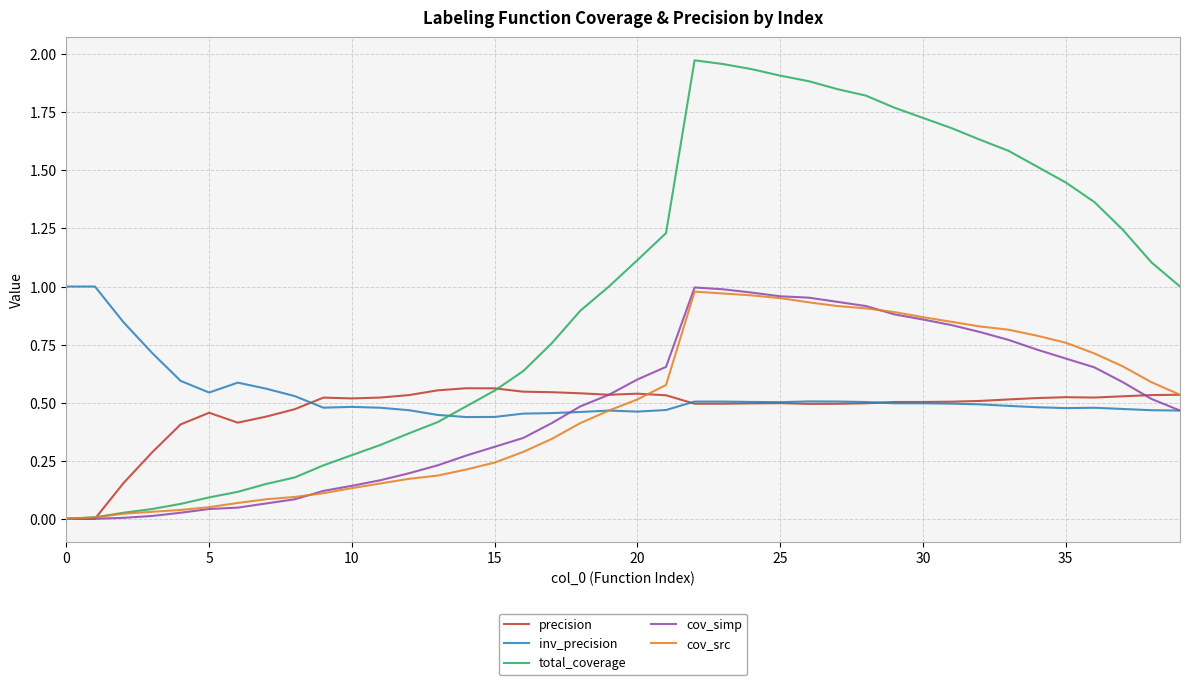

Which series has the largest range (max minus min)?

total_coverage